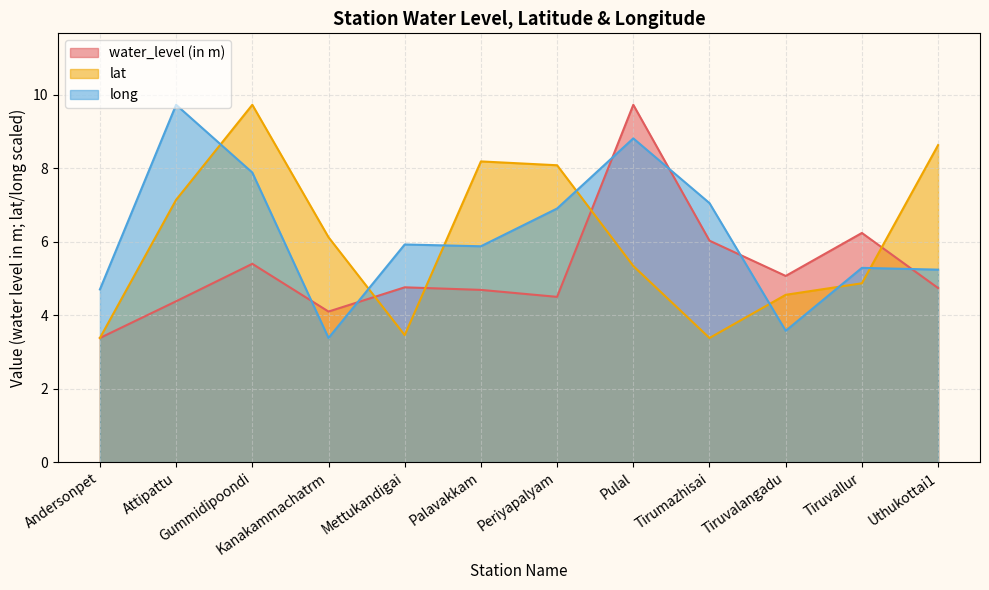

What are all the series names shown in the legend?

water_level (in m), lat, long